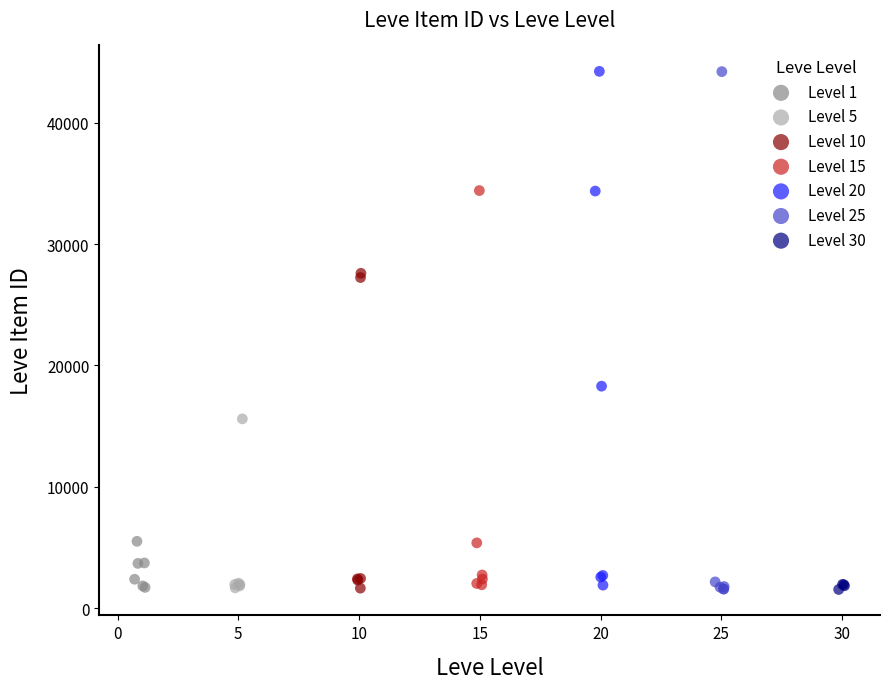

What are all the series names shown in the legend?

Level 1, Level 5, Level 10, Level 15, Level 20, Level 25, Level 30